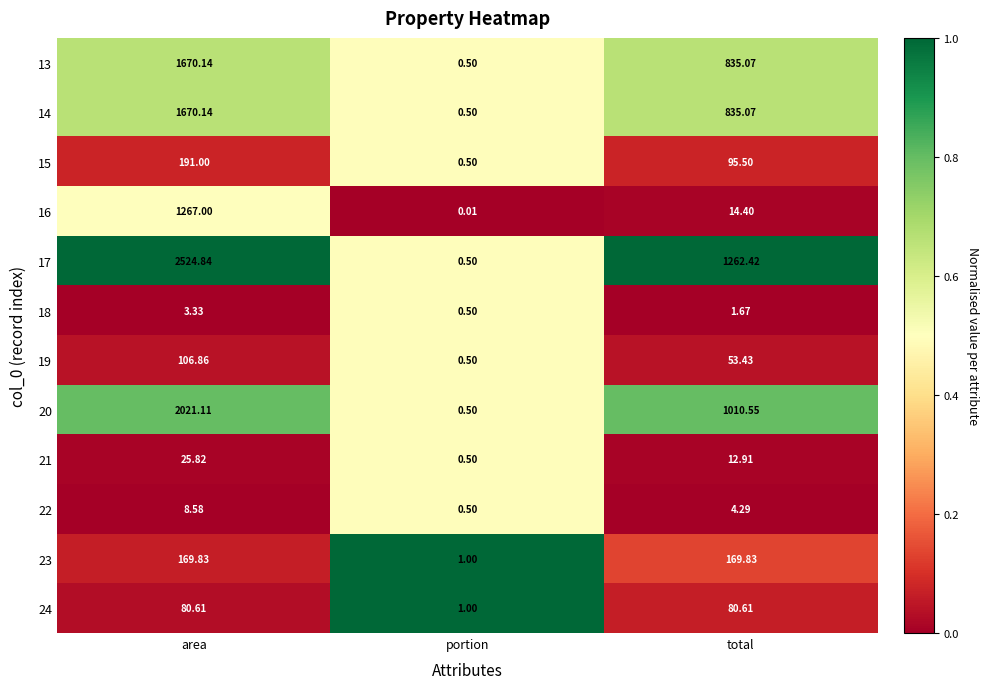

Is the value of 20 at area greater than the value of 14 at area?

Yes